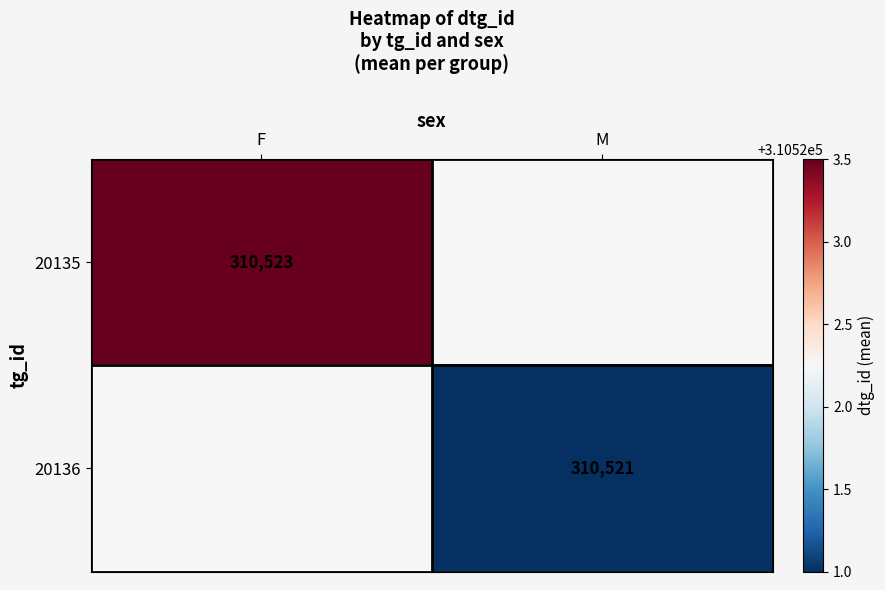

Which series has the largest total across all categories?

20135